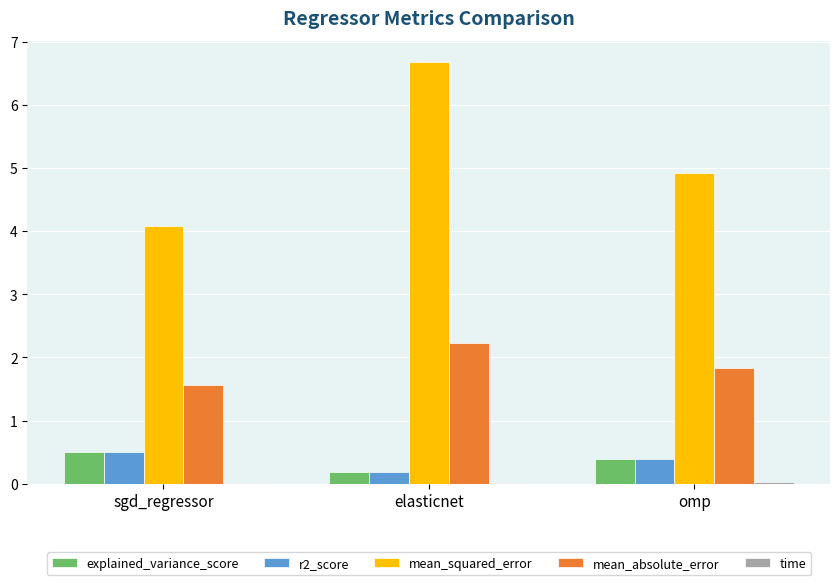

What is the sum of all r2_score values?

1.1